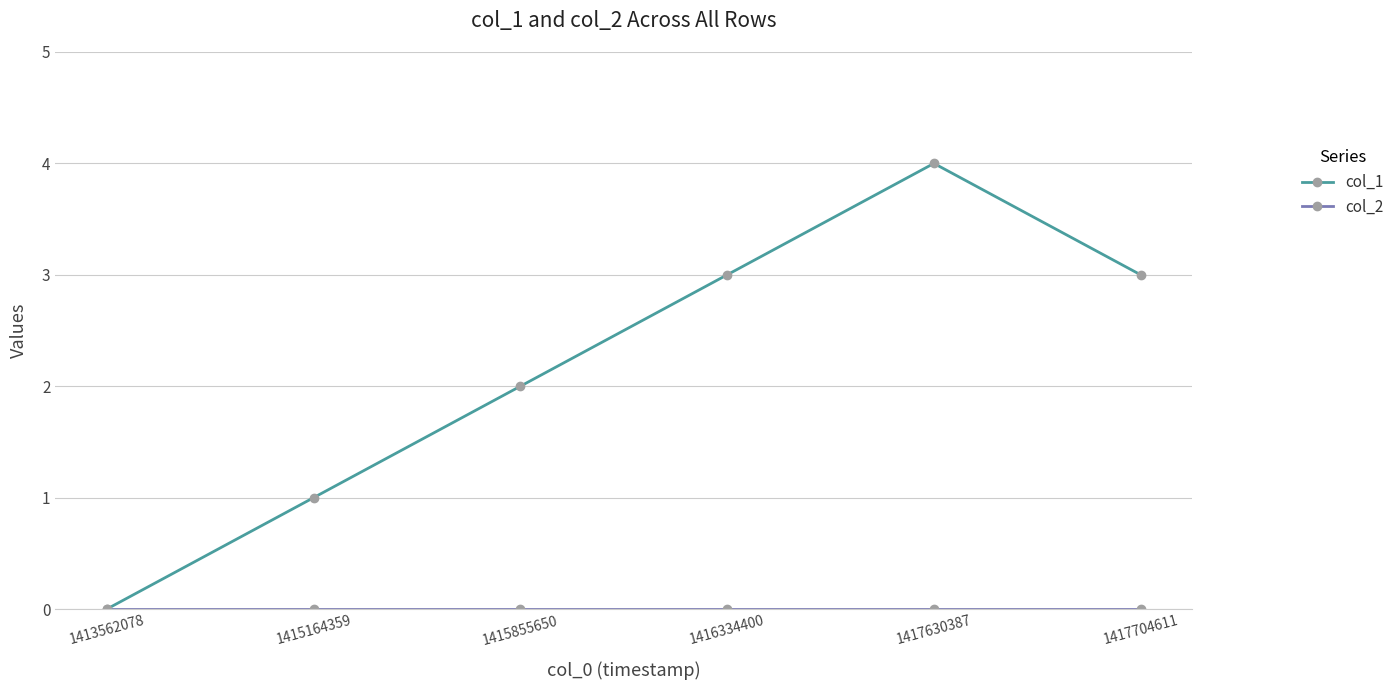

What is the maximum value shown in the chart?

4